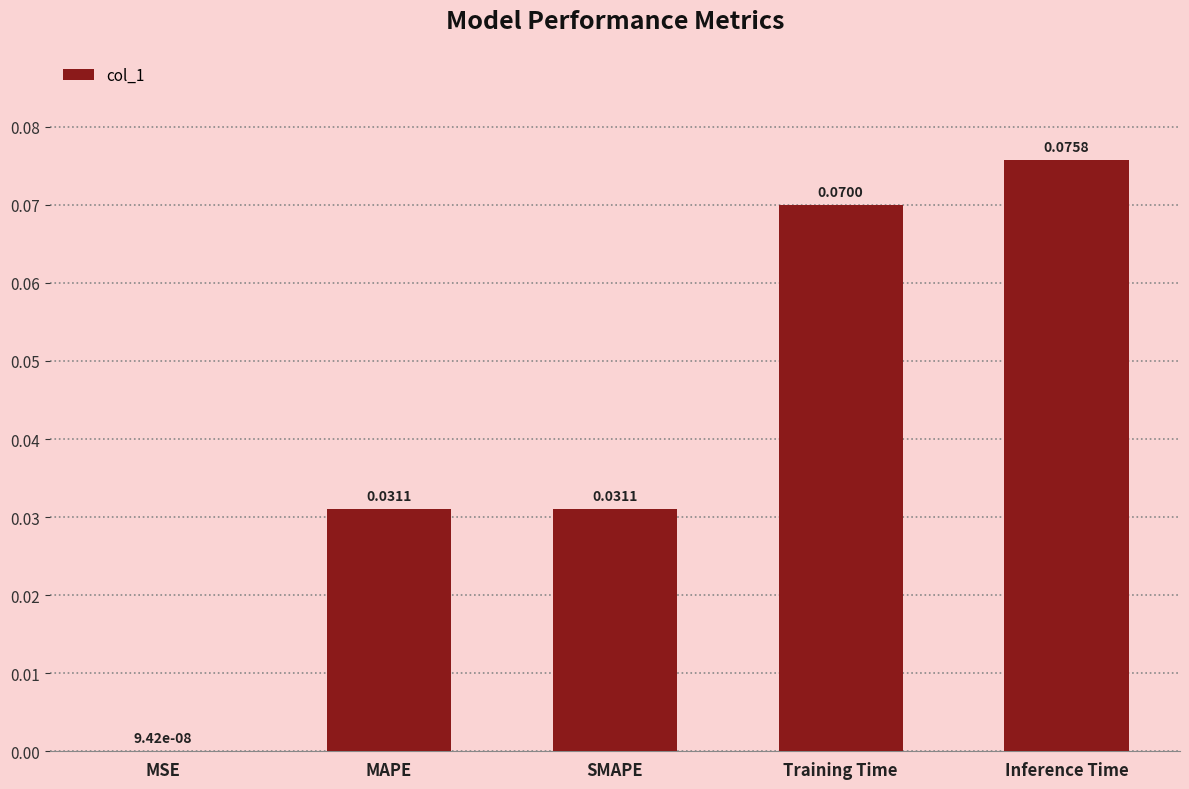

Between MSE and Inference Time, which is larger?

Inference Time